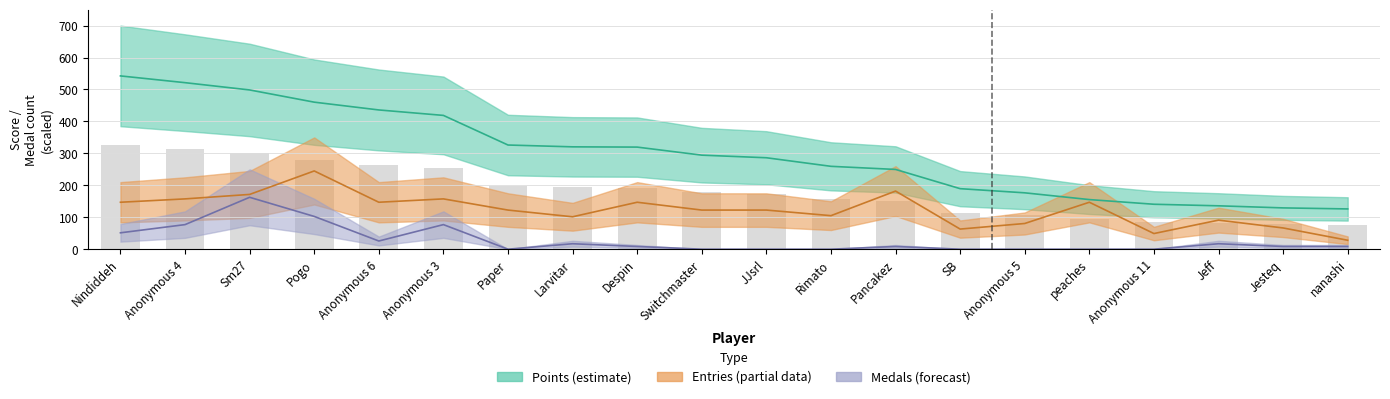

Between Jeff and nanashi, which series saw the biggest shift?

Entries